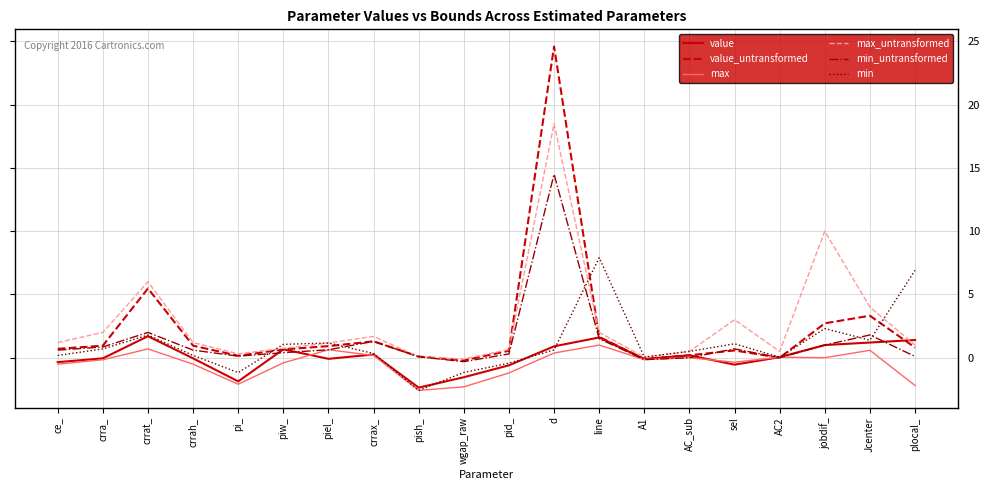

Which series has the widest spread of values?

value_untransformed